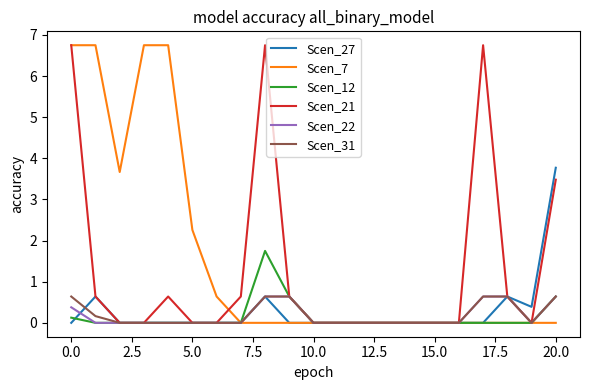

What is the maximum value shown in the chart?

6.8